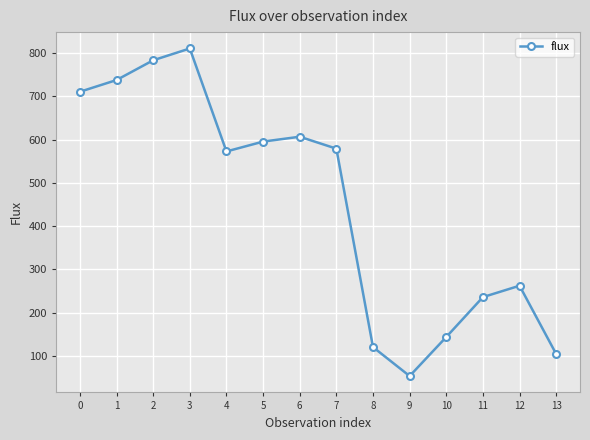

How many interior local valleys (lower than both neighbors) does the data have?

2